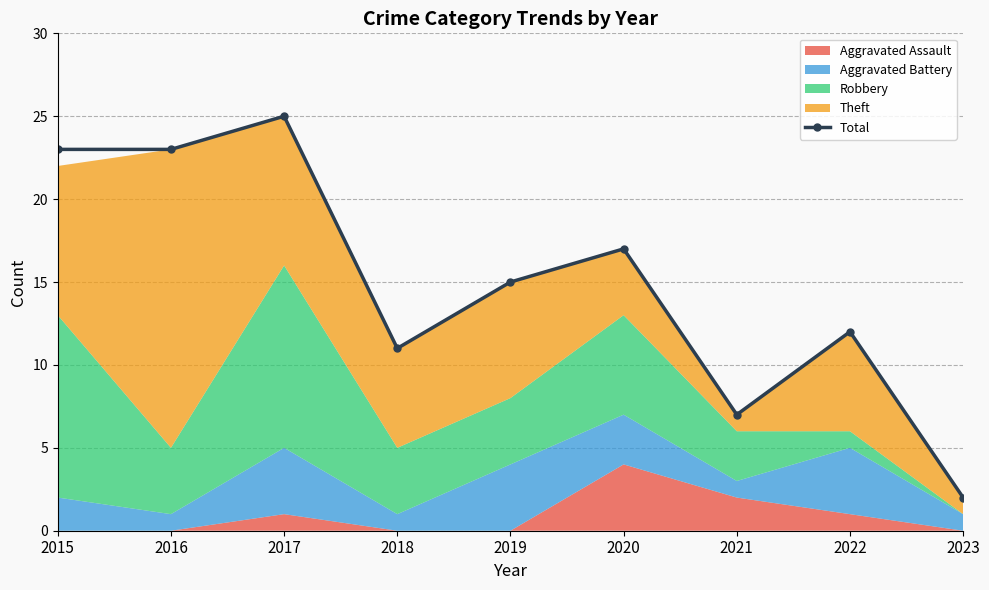

Between 2016 and 2021, which is larger?

2016